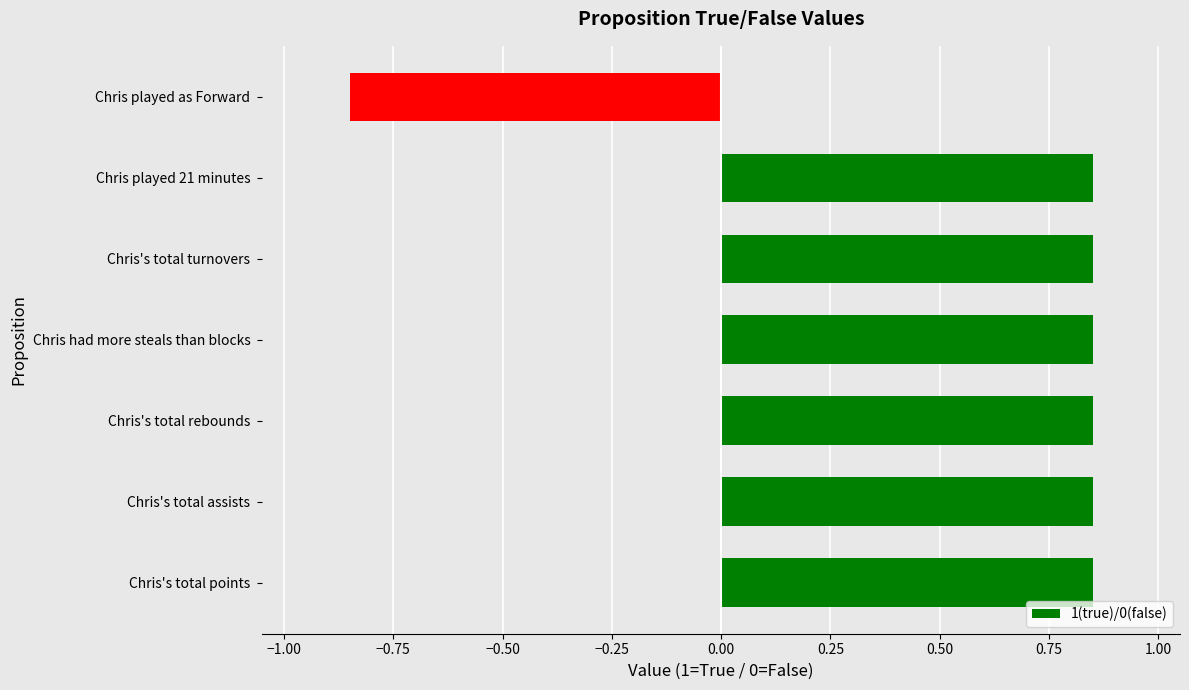

Which label corresponds to the smallest value in the chart?

Chris played as Forward